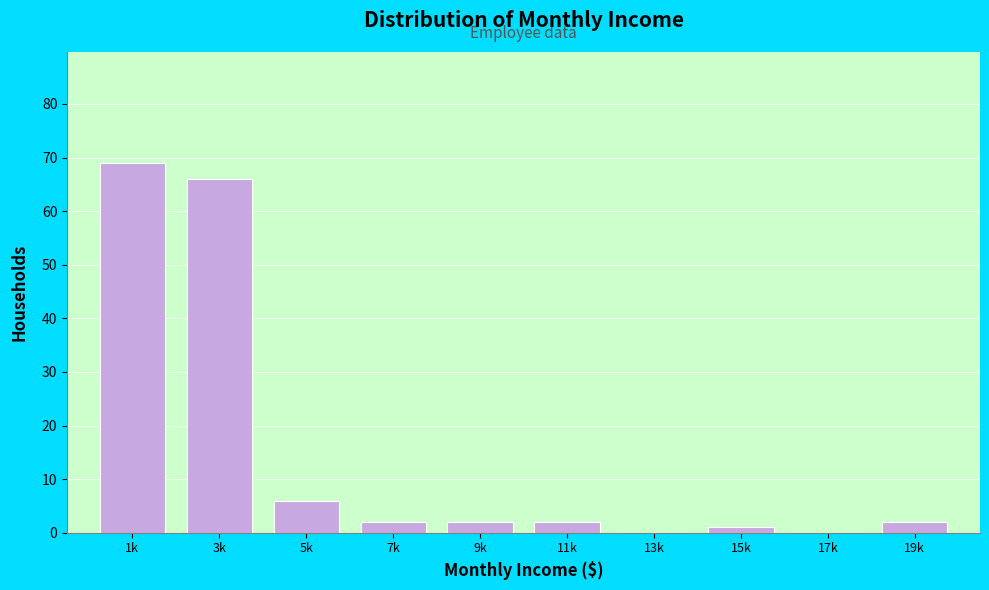

Reading right to left, extract all data points from this chart.

19k=2	17k=0	15k=1	13k=0	11k=2	9k=2	7k=2	5k=6	3k=66	1k=69